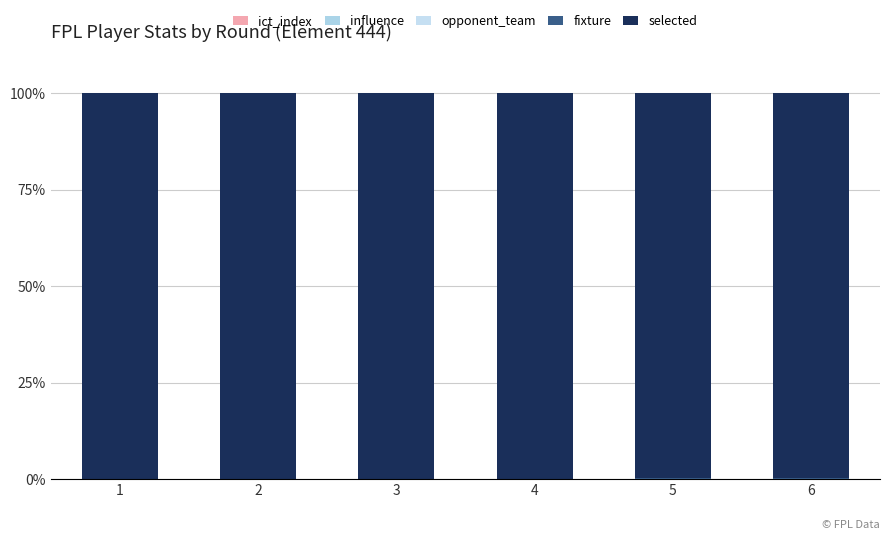

Is it true that ict_index equals 0.0 at 2?

False